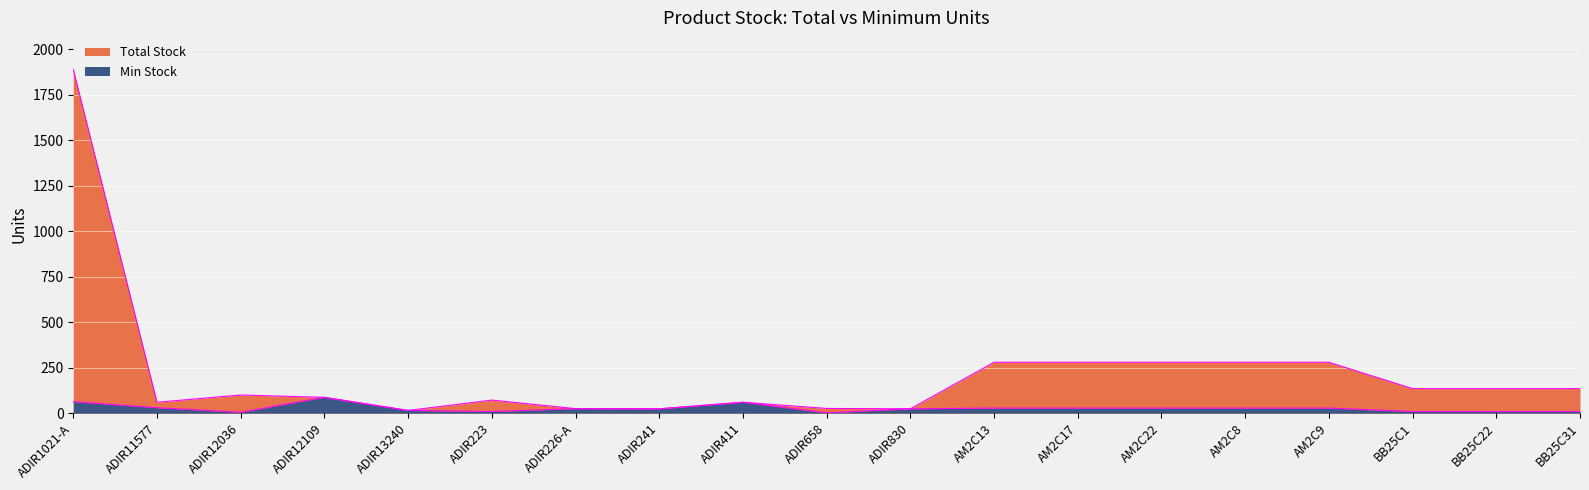

Which label corresponds to the largest value in the chart?

ADIR1021-A